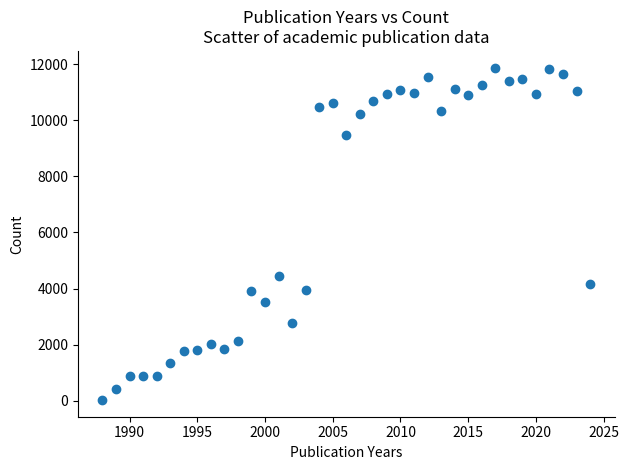

What Y value in the scatter plot is closest to 5949?

4439